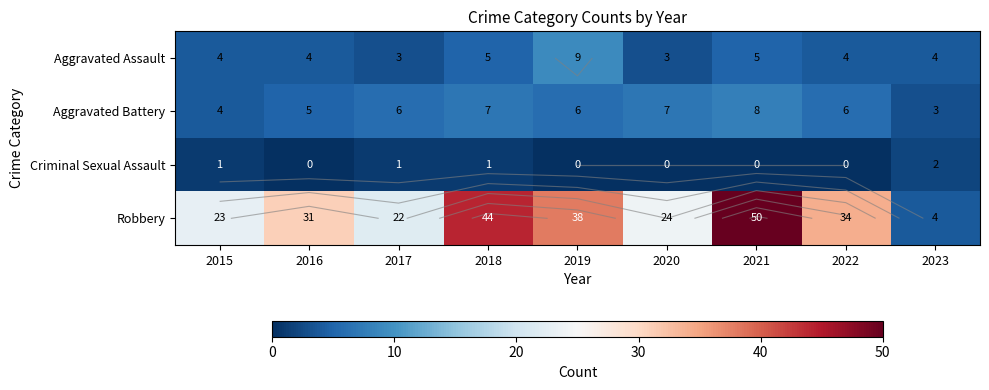

The Aggravated Battery series shows 3 at 2023. True or false?

True